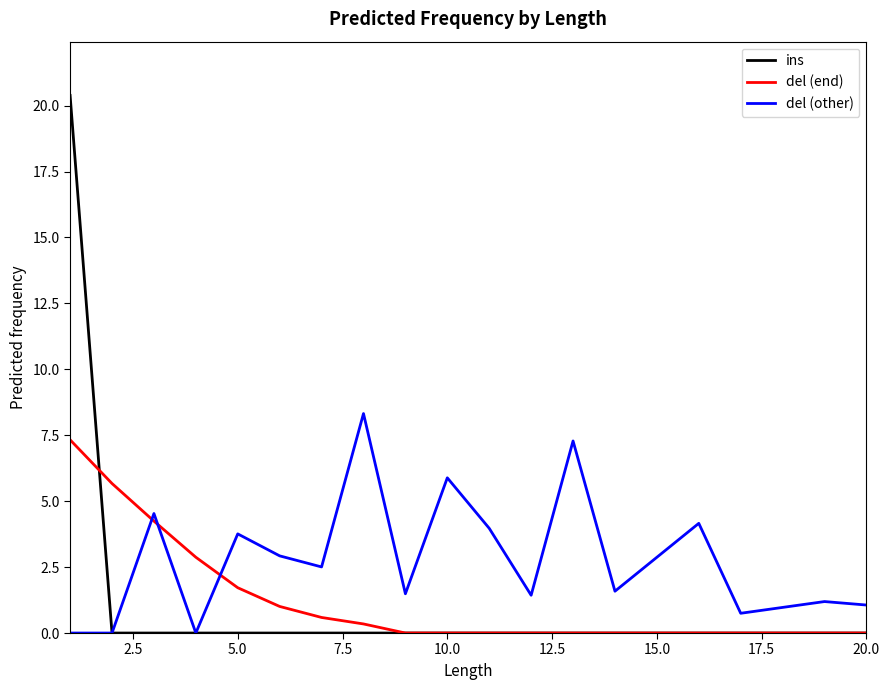

True or false: del (other) and del (end) cross at least once.

True